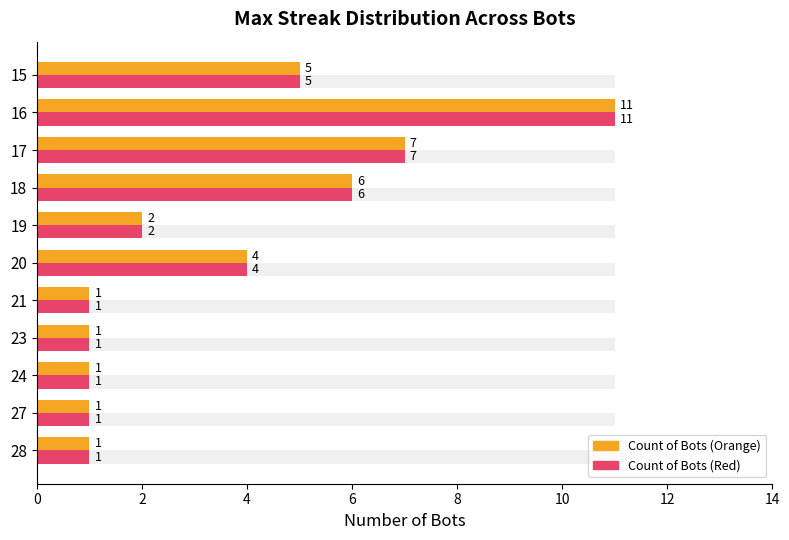

What is the label of the 8th bar from the right?

6